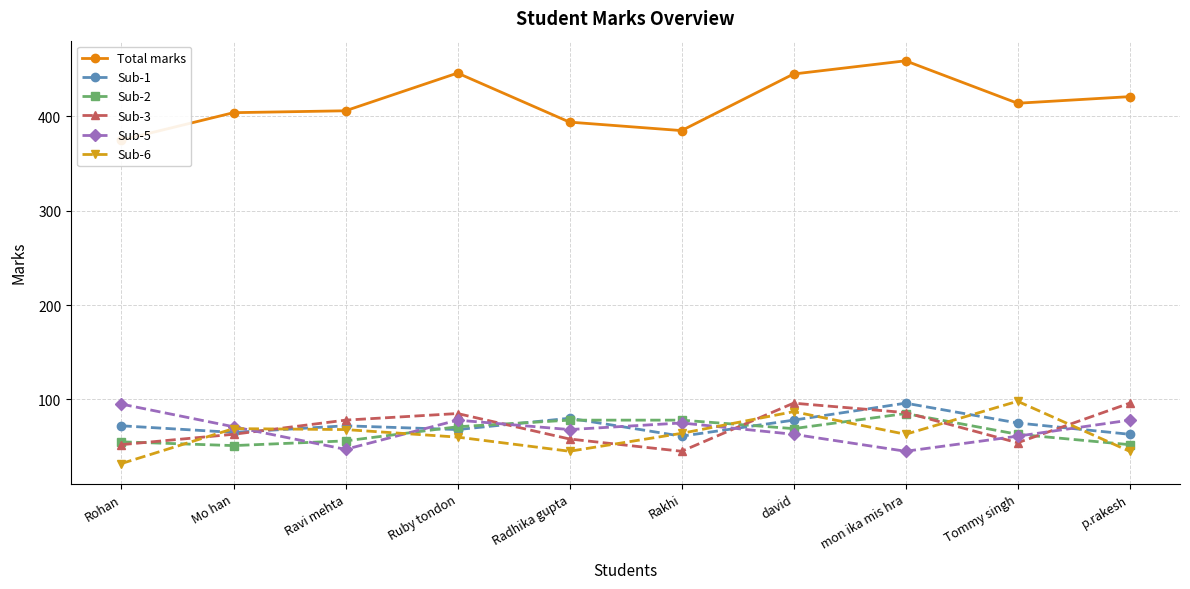

How many distinct data groups are displayed?

6